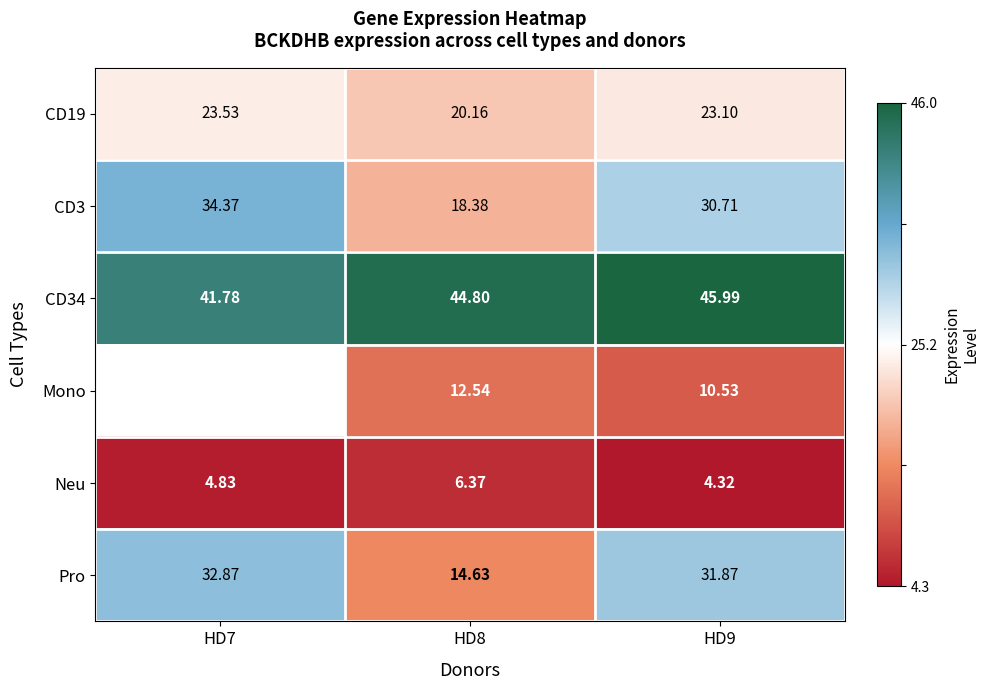

Is the value of Pro at HD7 greater than the value of CD34 at HD8?

No